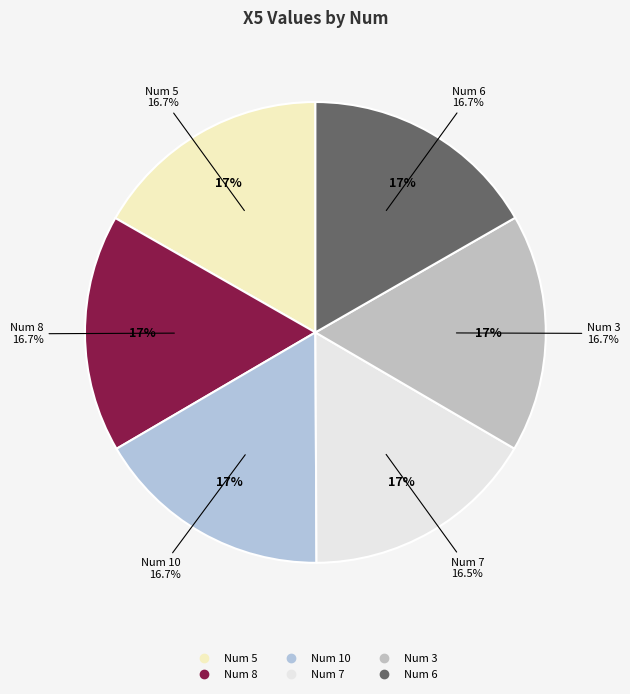

Is the sum of 3 and 8 greater than half?

No